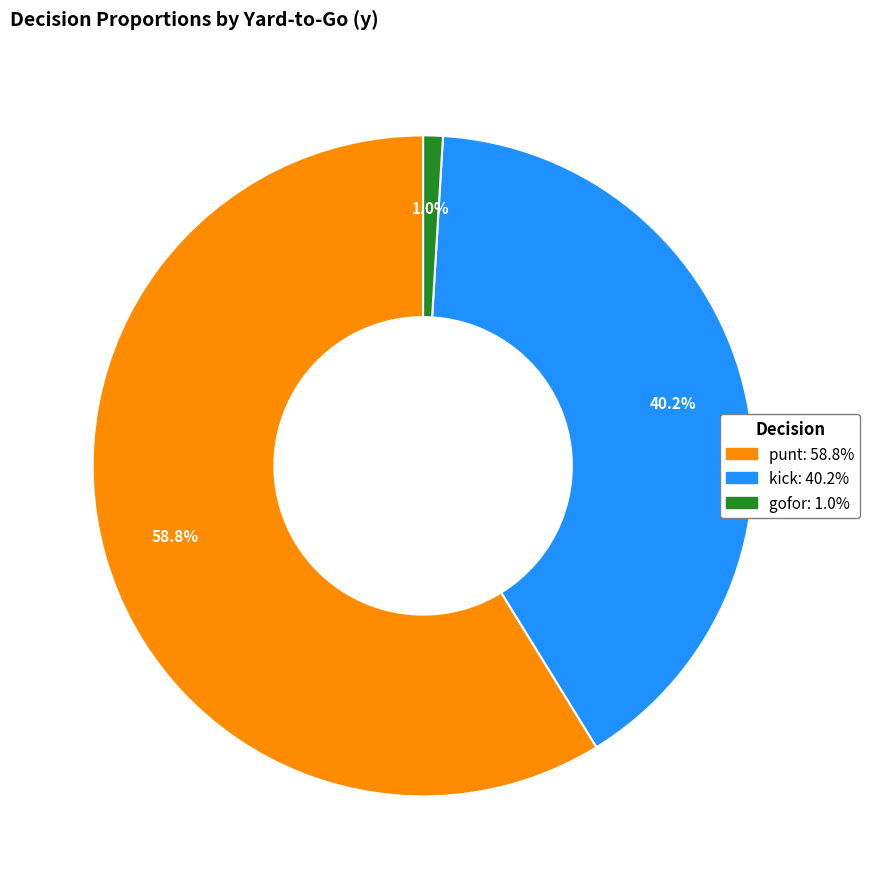

Is there any slice that represents more than half of the pie?

Yes